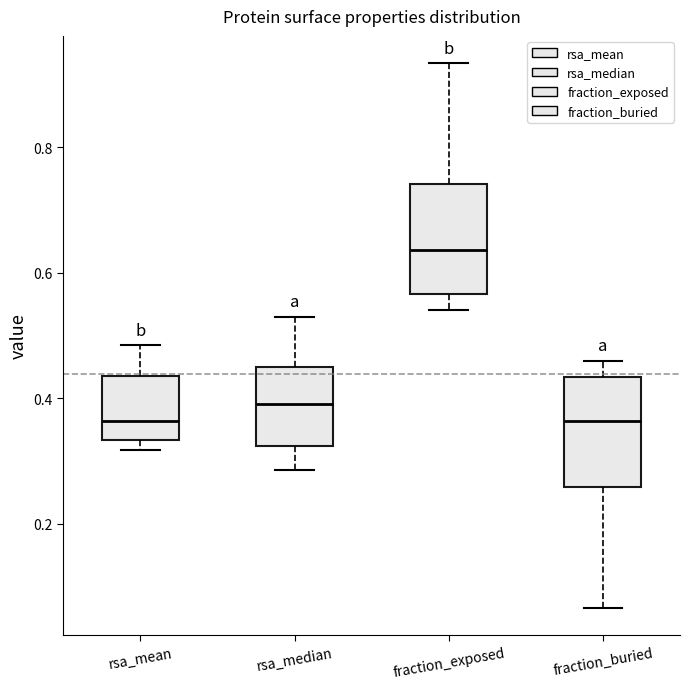

Reading left to right, read every box against the y-axis: the position of its median line, the range the box covers, and the ends of its whiskers. The values are not printed on the chart, so give them approximately, as read against the axis.

rsa_mean: median 0.36, box 0.34 to 0.44, whiskers 0.32 to 0.48
rsa_median: median 0.40, box 0.32 to 0.46, whiskers 0.28 to 0.54
fraction_exposed: median 0.64, box 0.56 to 0.74, whiskers 0.54 to 0.94
fraction_buried: median 0.36, box 0.26 to 0.44, whiskers 0.06 to 0.46